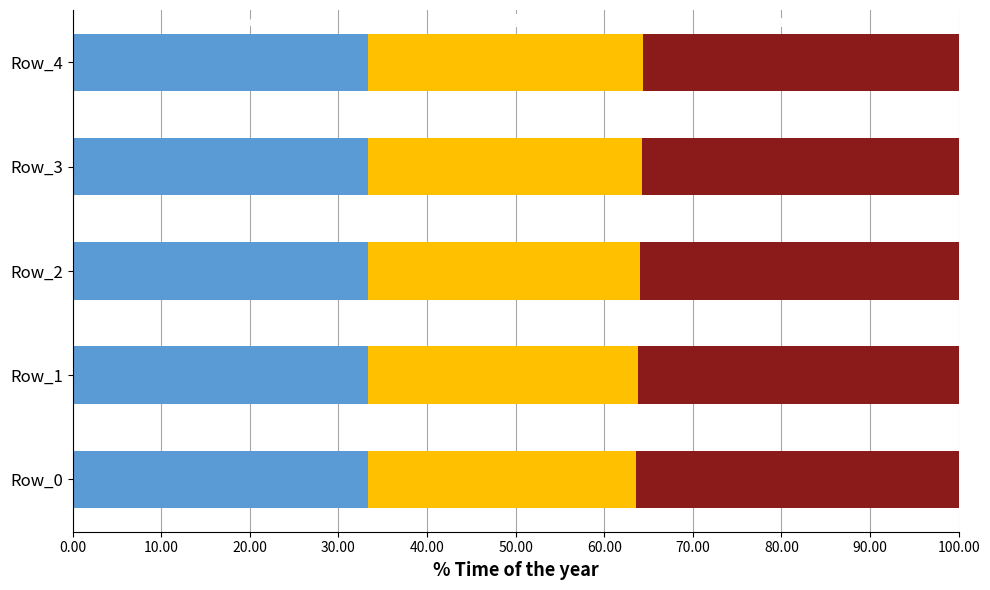

What is the total value across all series at Row_4?

100.0